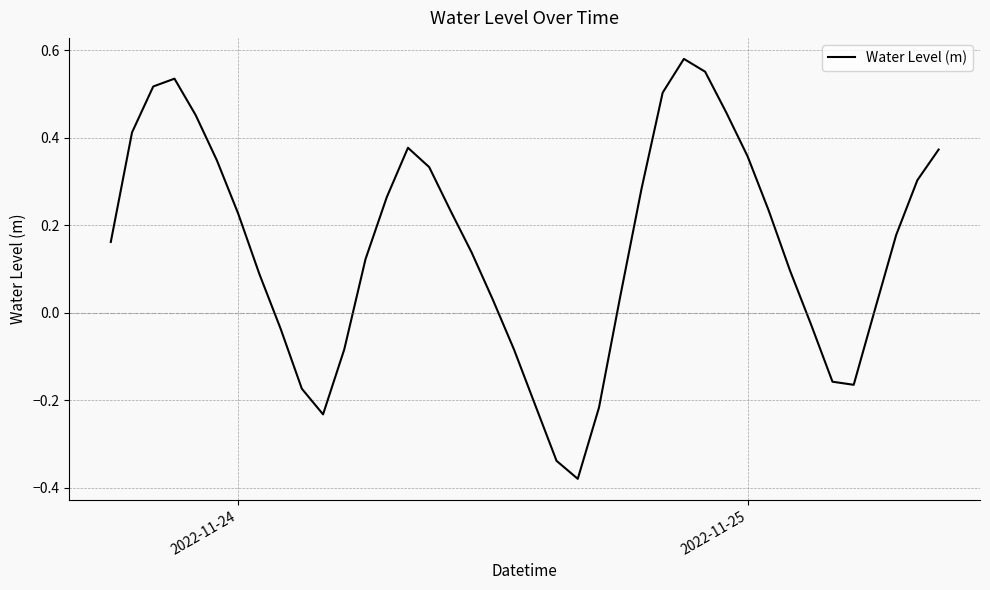

What is the difference between the maximum and minimum values?

1.0